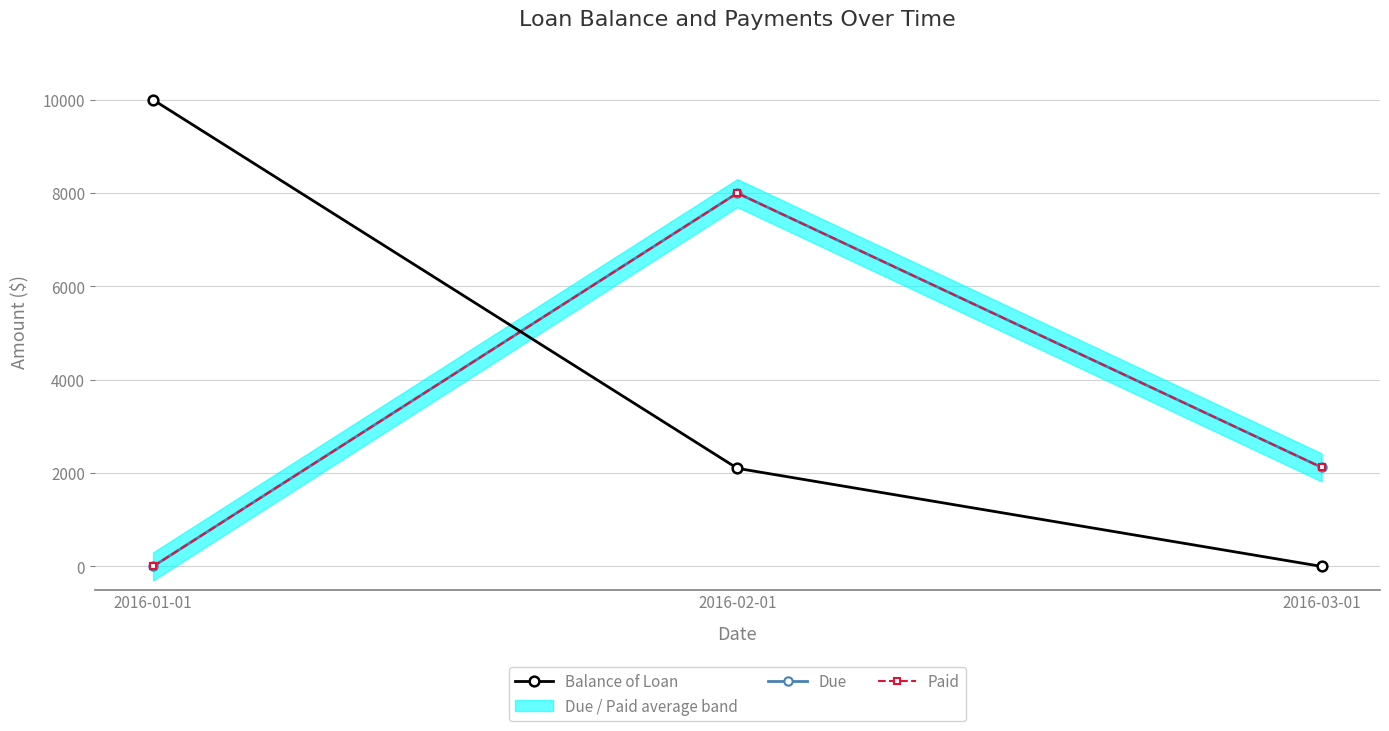

What is the greatest value displayed?

10000.0